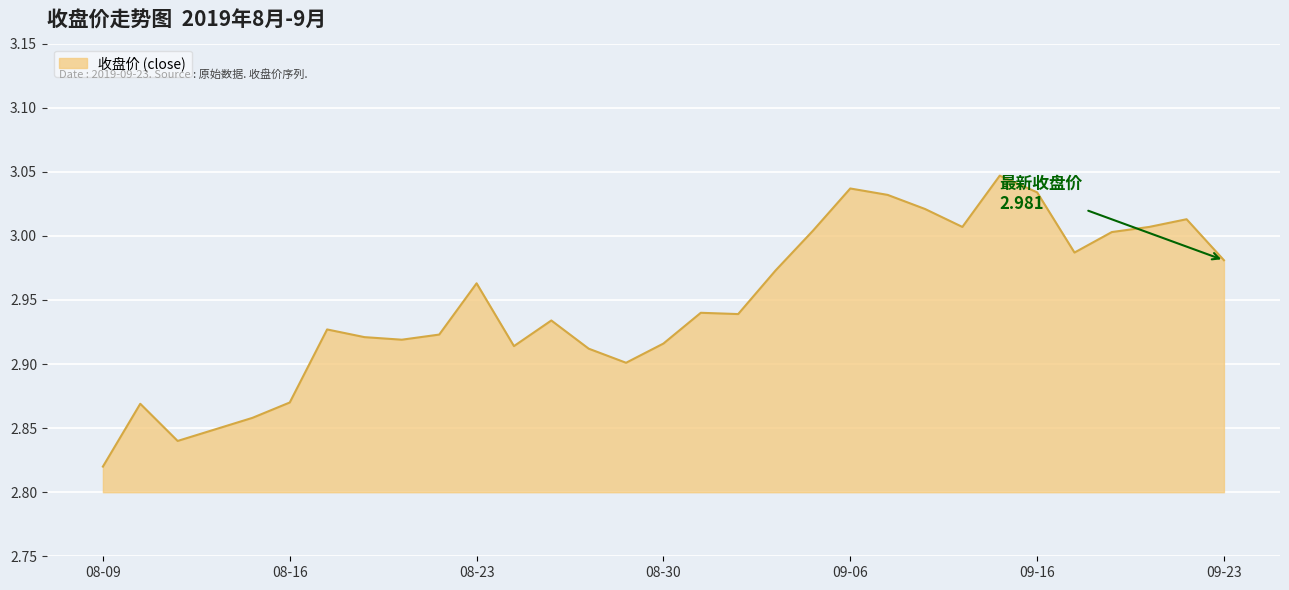

At which category does the chart reach its minimum across all series?

08-09